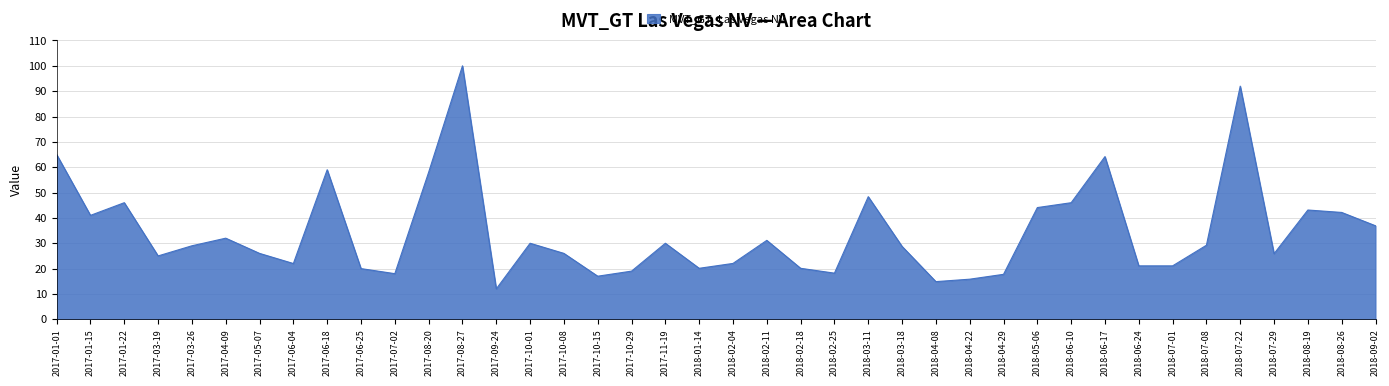

The value at 2018-06-24 is 7.3. True or false?

False